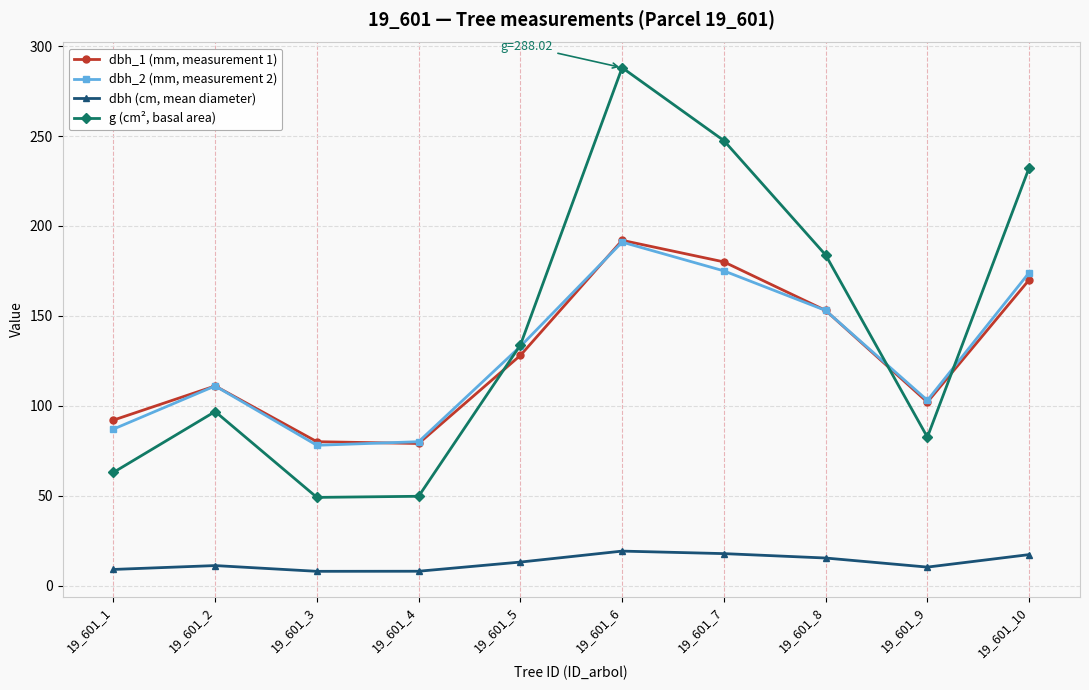

What is the smallest value displayed?

7.9